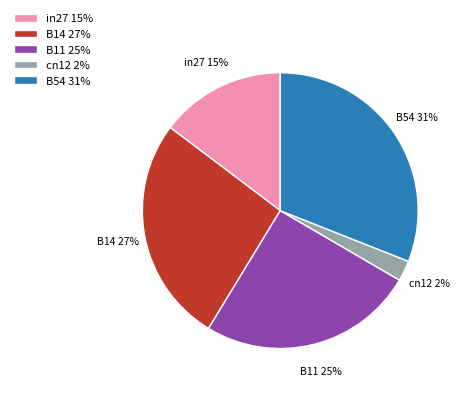

Does in27 represent more than half of the total?

No